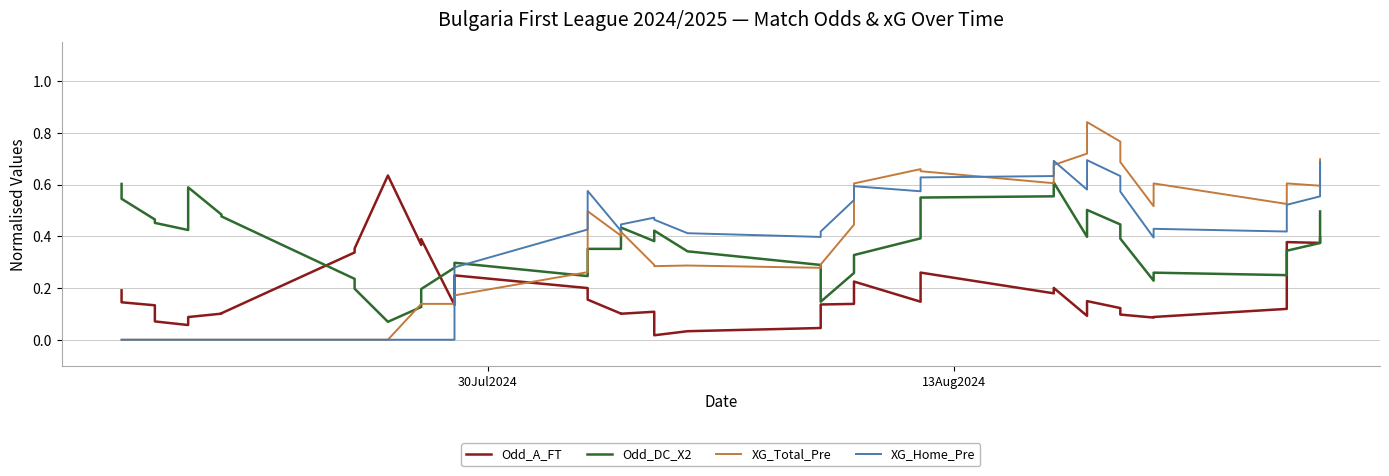

How many interior local peaks does the Odd_A_FT series have?

9